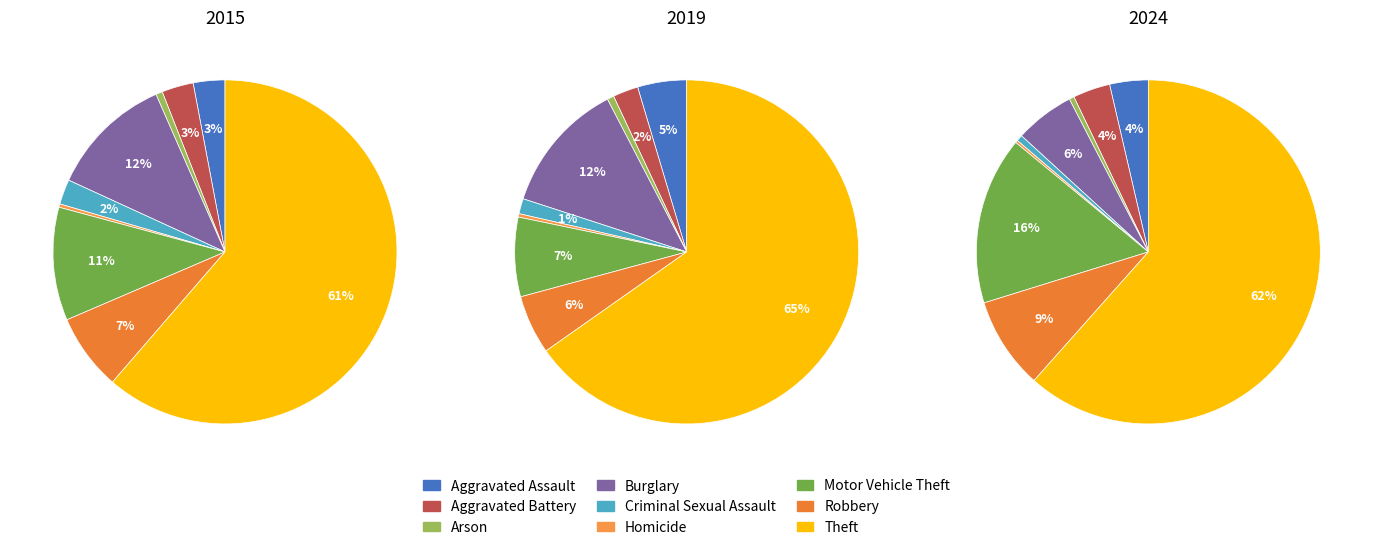

The Motor Vehicle Theft slice represents 7% of the pie. True or false?

True